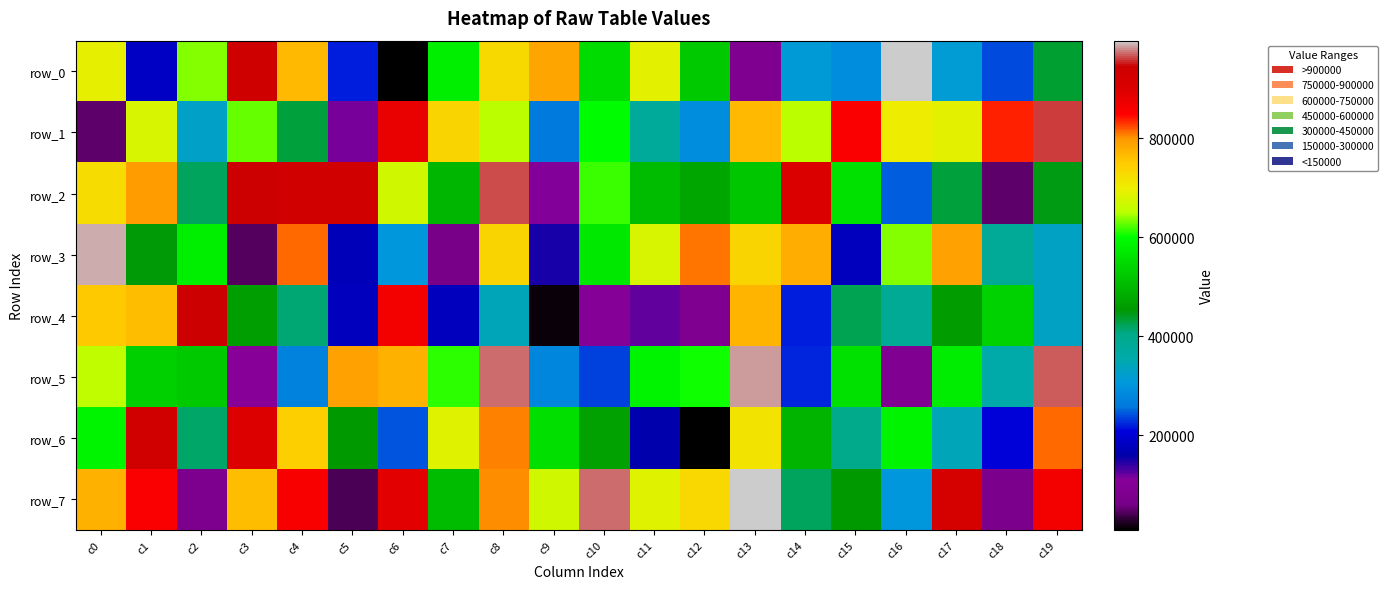

How many series are shown in this chart?

8